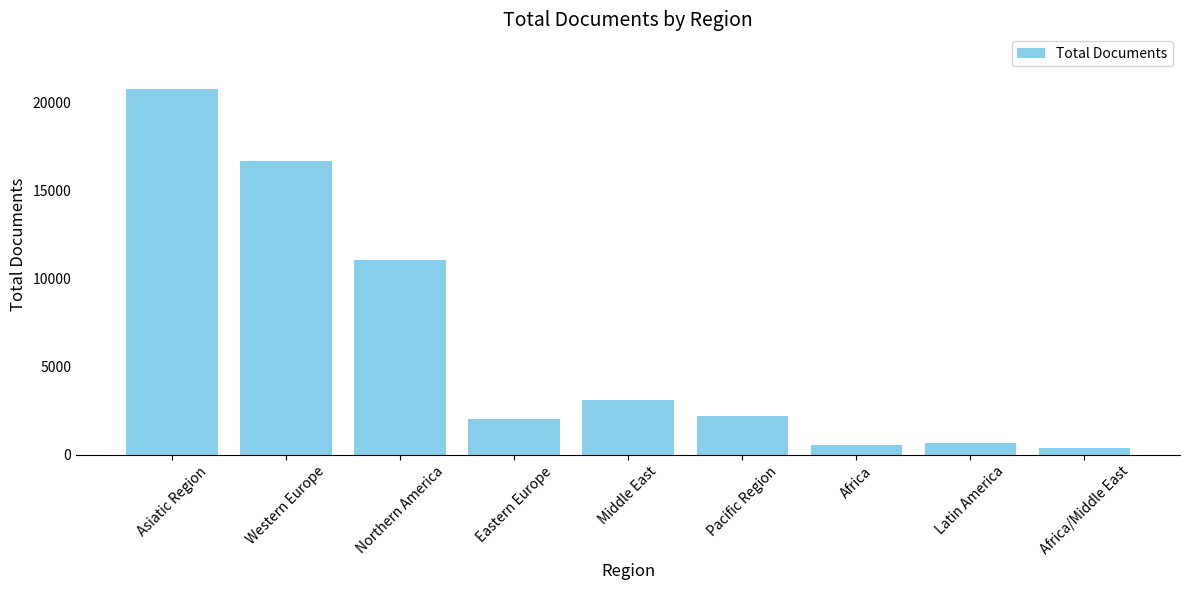

Does the chart contain any negative values?

No